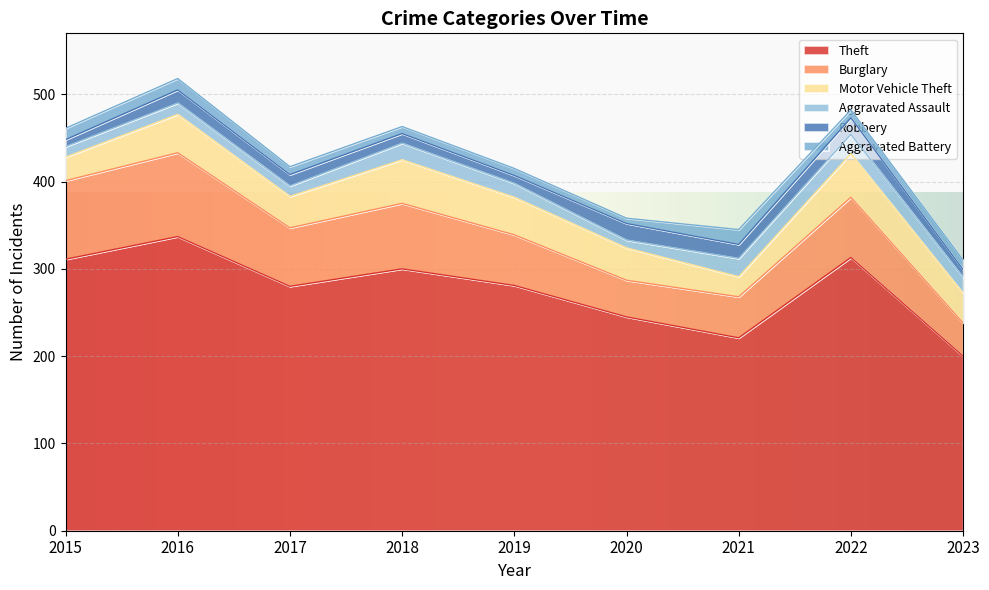

At which category does the chart reach its peak across all series?

2016